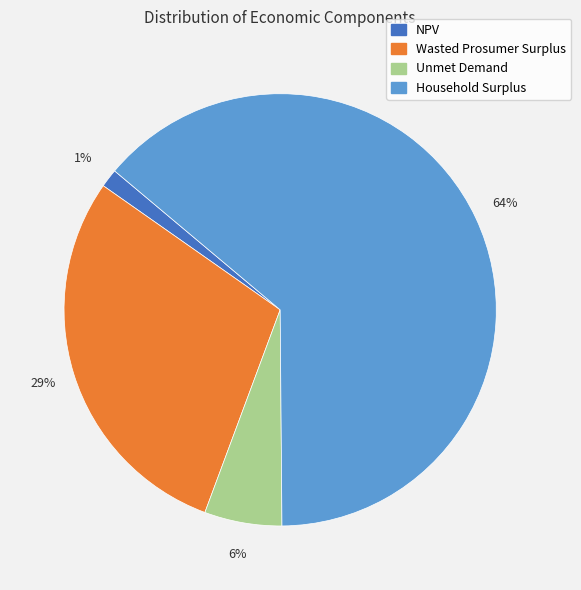

What percentage is the Unmet Demand slice, to the nearest percent?

6%